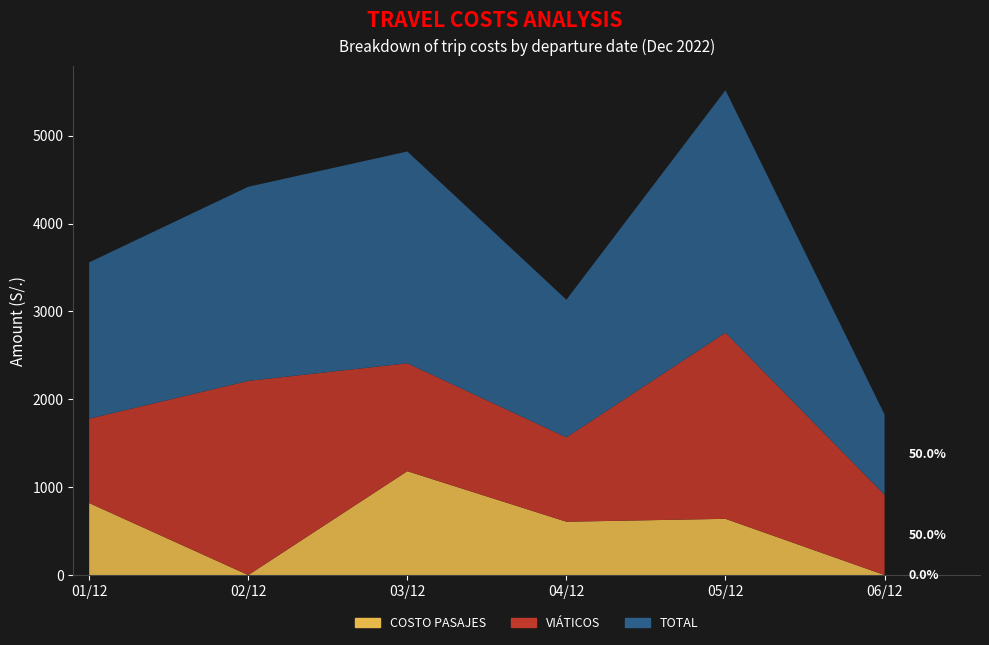

Reading left to right, list all the values displayed in this chart.

COSTO PASAJES: 01/12=819.6	02/12=0.0	03/12=1182.3	04/12=607.3	05/12=640.2	06/12=0.0
VIÁTICOS: 01/12=960.0	02/12=2210.0	03/12=1228.3	04/12=960.0	05/12=2119.0	06/12=913.9
TOTAL: 01/12=1779.7	02/12=2210.0	03/12=2410.6	04/12=1567.3	05/12=2759.2	06/12=913.9